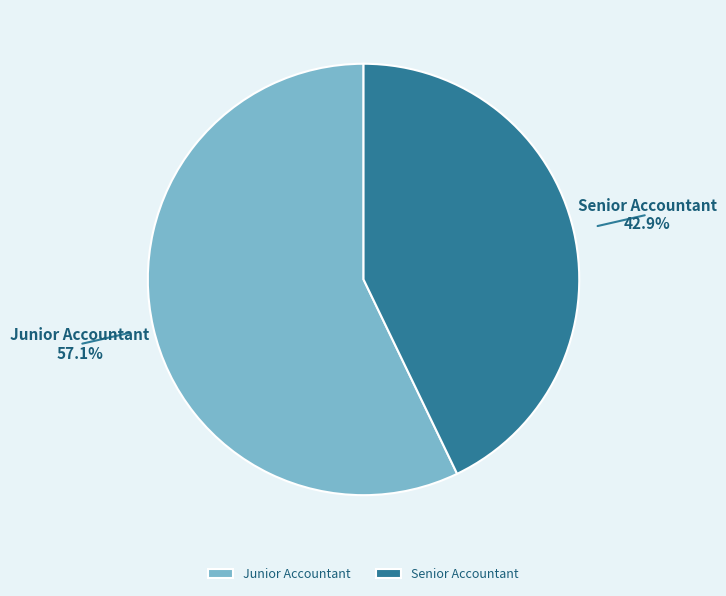

Which slice represents more than half of the pie?

Junior Accountant